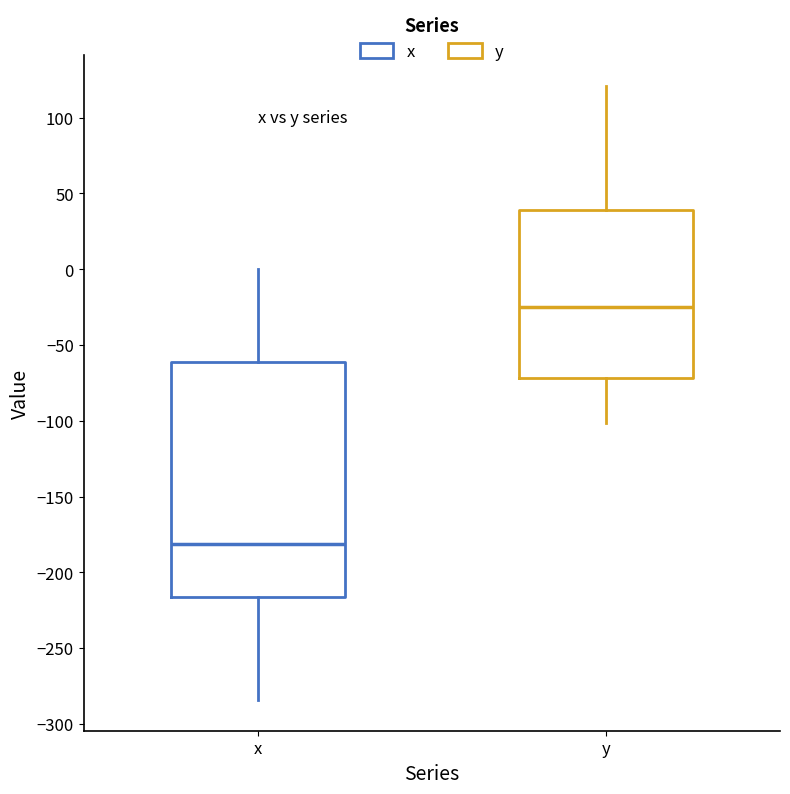

Comparing the boxes themselves (not the whiskers), which one is the tallest?

x